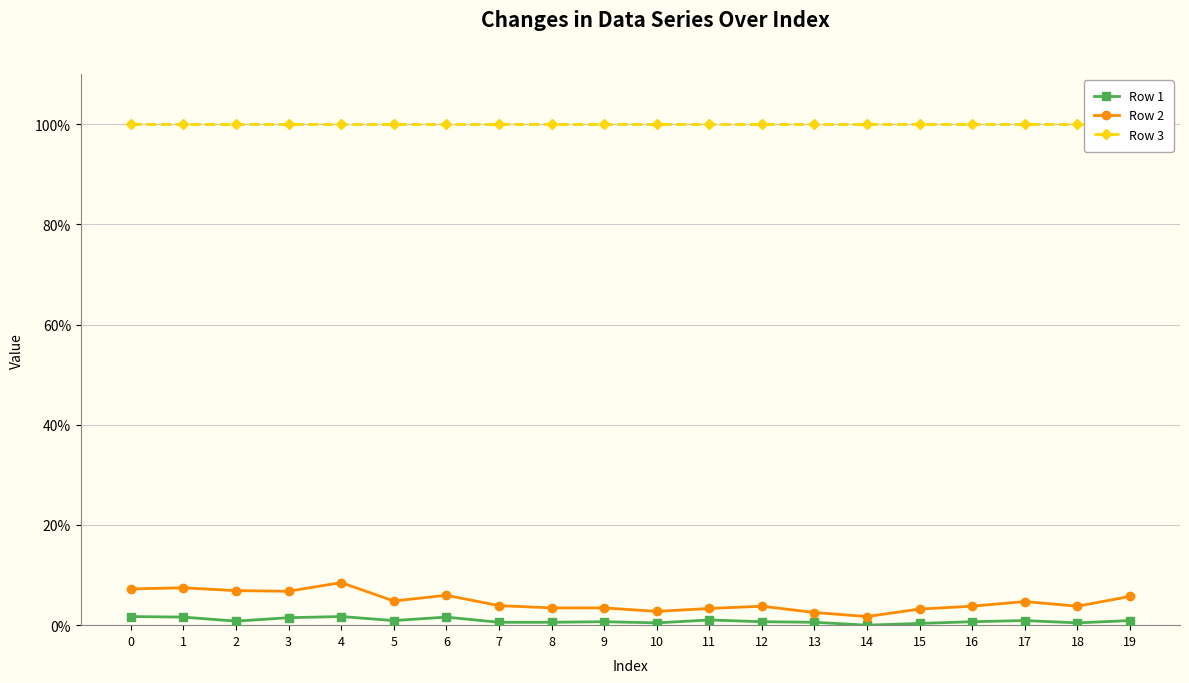

Rank the series by their maximum value, from lowest to highest.

Row 1, Row 2, Row 3